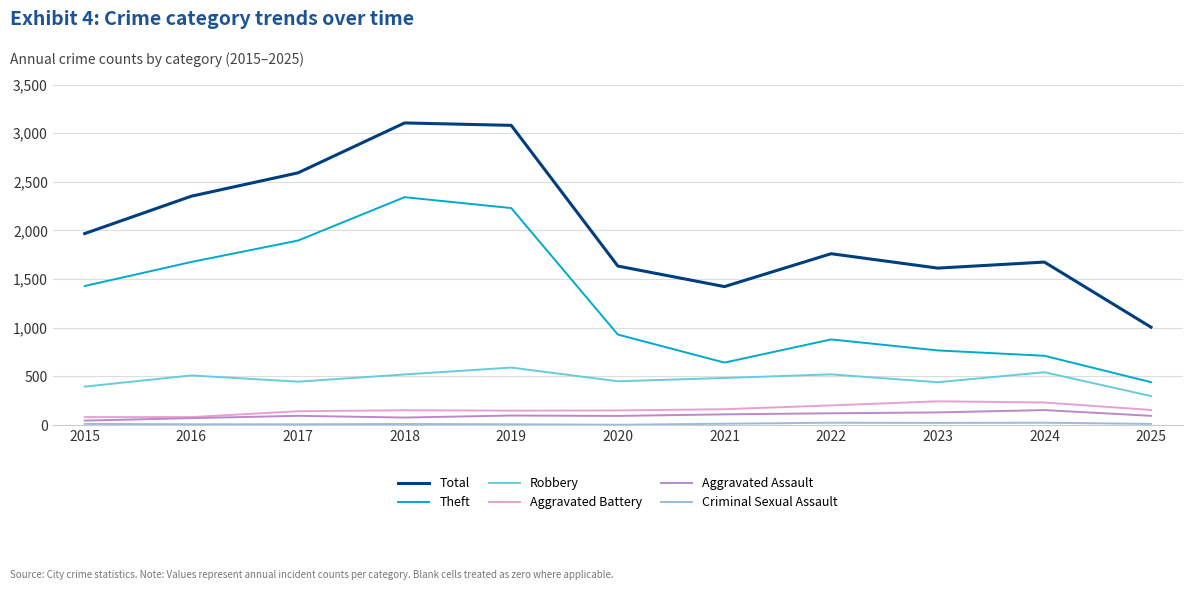

Where is Total nearest to the value 2055?

2015